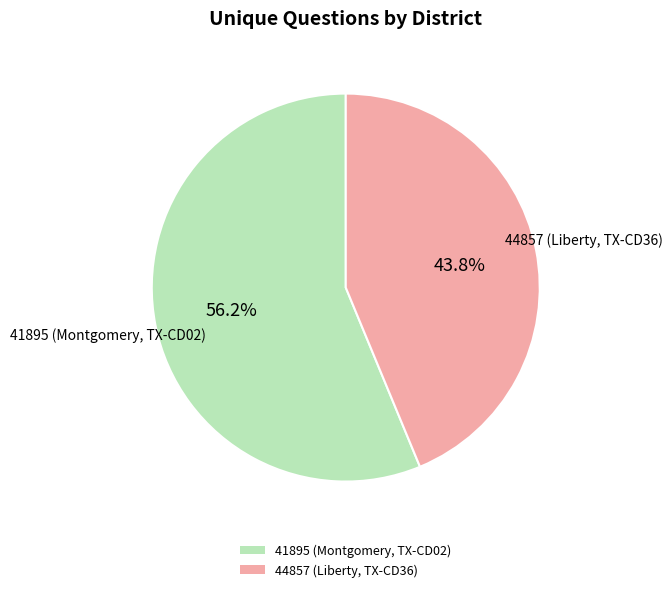

Do 44857 (Liberty, TX-CD36) and 41895 (Montgomery, TX-CD02) together represent more than half of the pie?

Yes